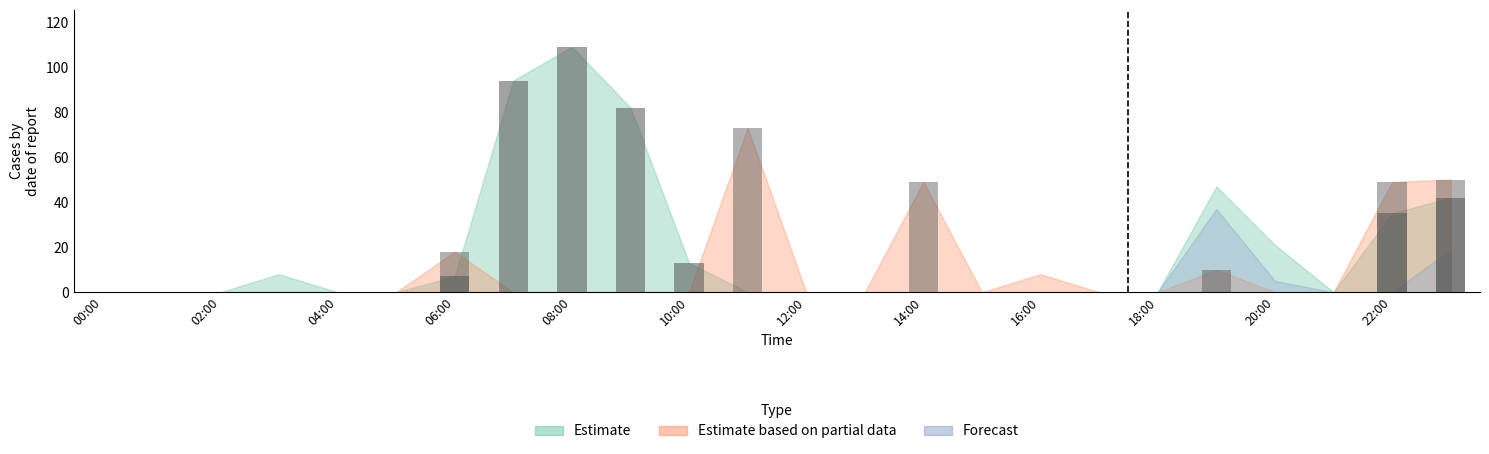

Between 15:00 and 16:00, which is larger?

15:00